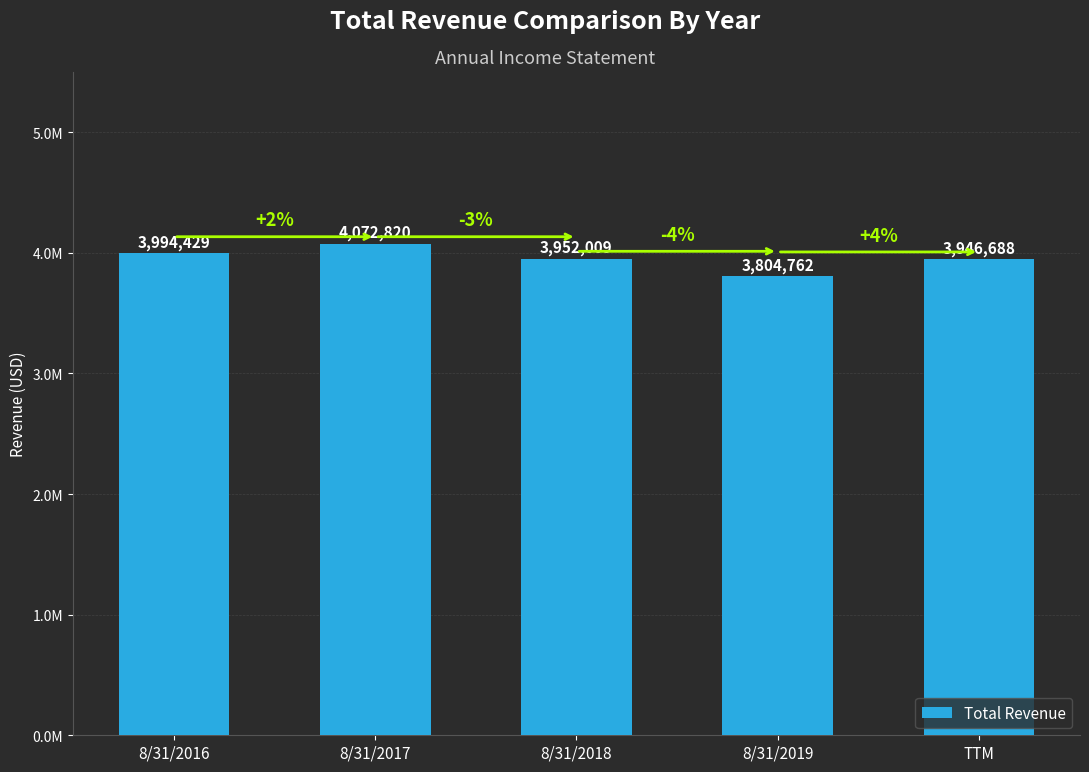

List the labels in order of value, smallest first.

8/31/2019, TTM, 8/31/2018, 8/31/2016, 8/31/2017